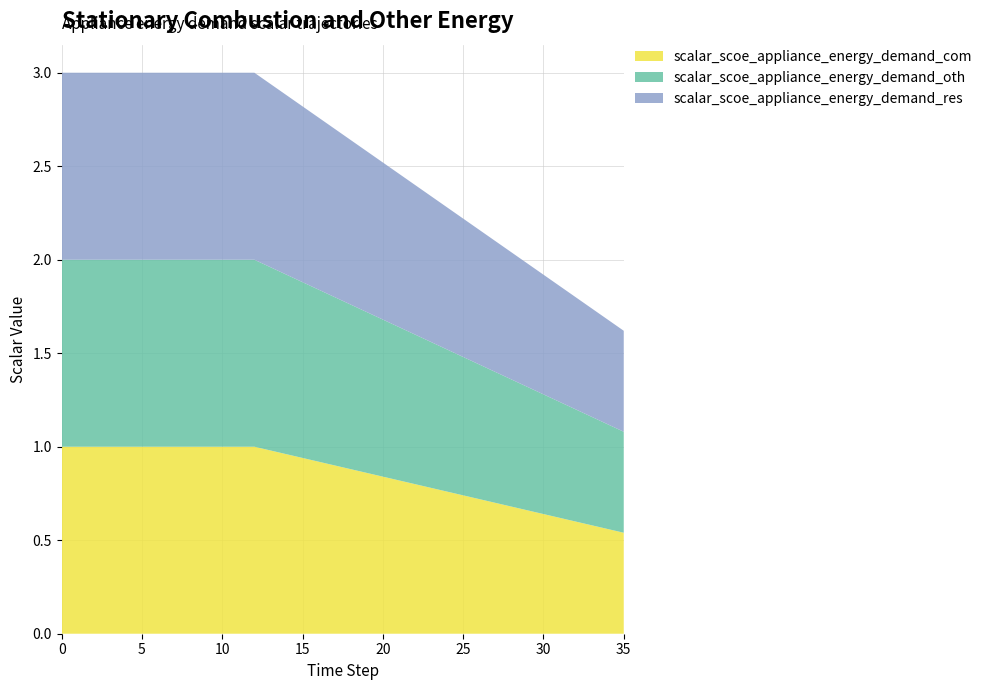

Reading left to right, transcribe all the data shown in this chart.

scalar_scoe_appliance_energy_demand_com: 0=1.0	1=1.0	2=1.0	3=1.0	4=1.0	5=1.0	6=1.0	7=1.0	8=1.0	9=1.0	10=1.0	11=1.0	12=1.0	13=1.0	14=1.0	15=0.9	16=0.9	17=0.9	18=0.9	19=0.9	20=0.8	21=0.8	22=0.8	23=0.8	24=0.8	25=0.7	26=0.7	27=0.7	28=0.7	29=0.7	30=0.6	31=0.6	32=0.6	33=0.6	34=0.6	35=0.5
scalar_scoe_appliance_energy_demand_oth: 0=1.0	1=1.0	2=1.0	3=1.0	4=1.0	5=1.0	6=1.0	7=1.0	8=1.0	9=1.0	10=1.0	11=1.0	12=1.0	13=1.0	14=1.0	15=0.9	16=0.9	17=0.9	18=0.9	19=0.9	20=0.8	21=0.8	22=0.8	23=0.8	24=0.8	25=0.7	26=0.7	27=0.7	28=0.7	29=0.7	30=0.6	31=0.6	32=0.6	33=0.6	34=0.6	35=0.5
scalar_scoe_appliance_energy_demand_res: 0=1.0	1=1.0	2=1.0	3=1.0	4=1.0	5=1.0	6=1.0	7=1.0	8=1.0	9=1.0	10=1.0	11=1.0	12=1.0	13=1.0	14=1.0	15=0.9	16=0.9	17=0.9	18=0.9	19=0.9	20=0.8	21=0.8	22=0.8	23=0.8	24=0.8	25=0.7	26=0.7	27=0.7	28=0.7	29=0.7	30=0.6	31=0.6	32=0.6	33=0.6	34=0.6	35=0.5